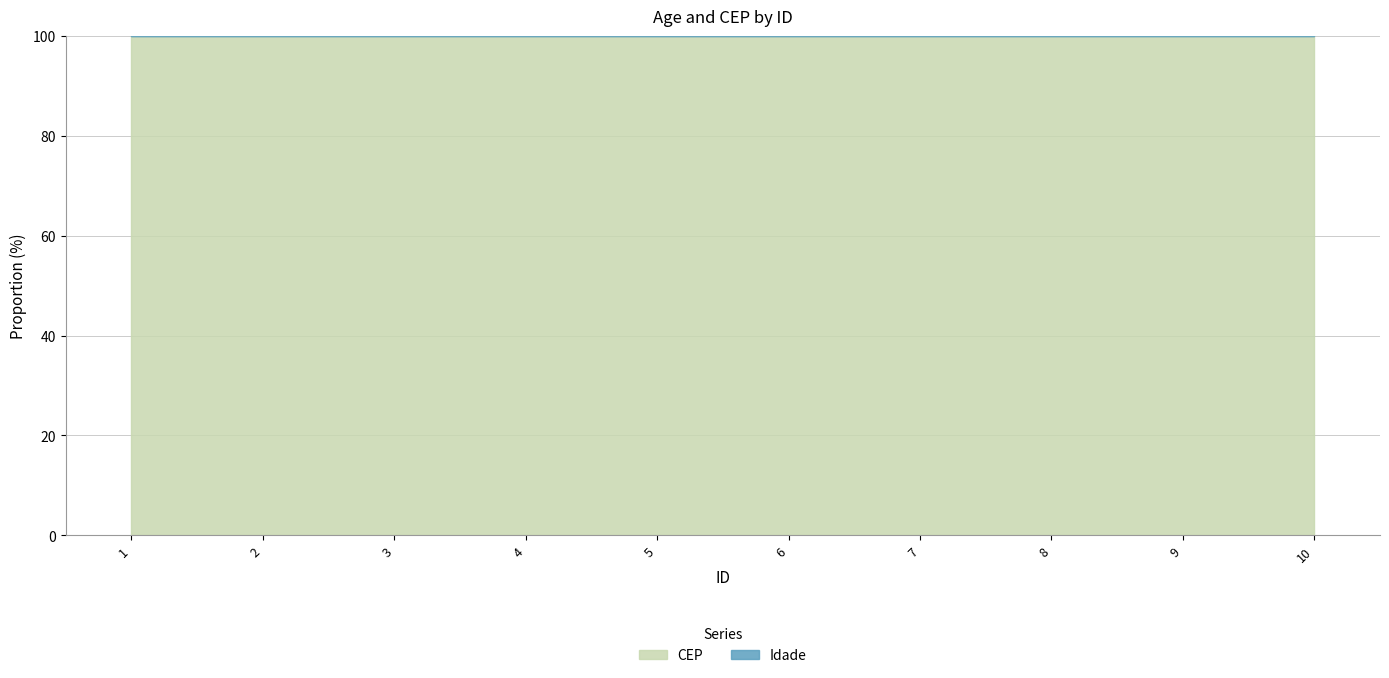

Read the CEP value at 6, to the nearest 100.

730157900